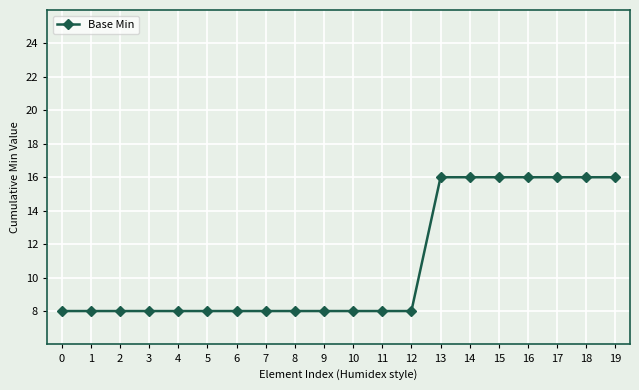

The value at 8 is 14. True or false?

False